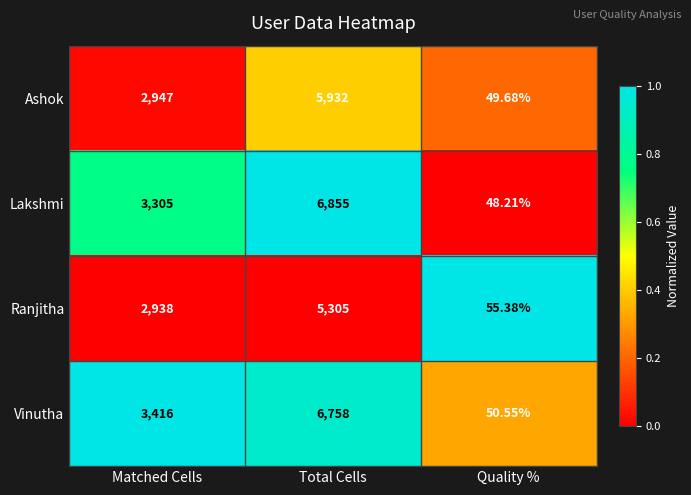

At which label is Lakshmi closest to 3451?

Matched Cells